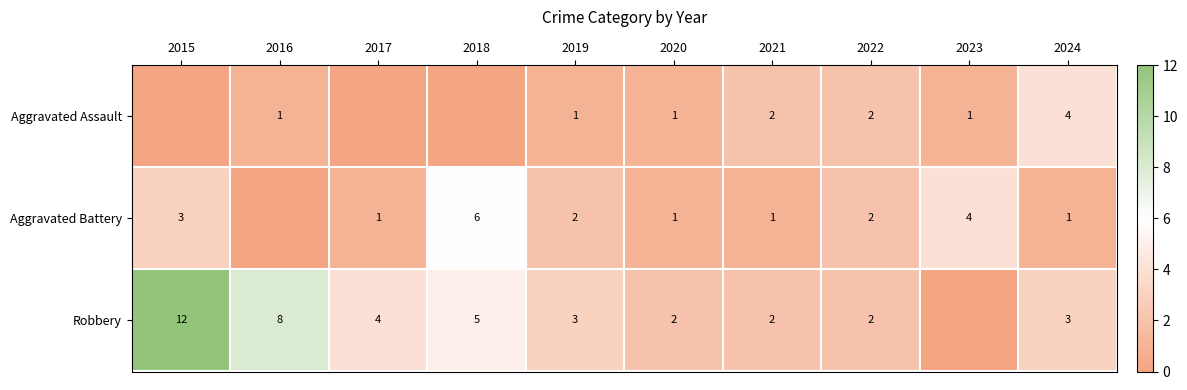

The Robbery series shows 1 at 2022. True or false?

False